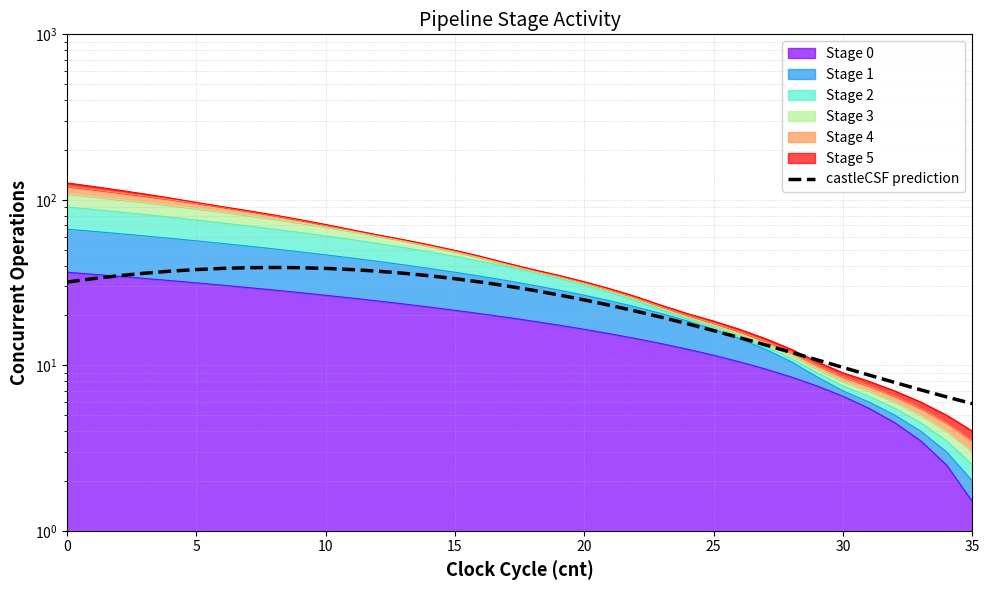

Where is the first local maximum?

8